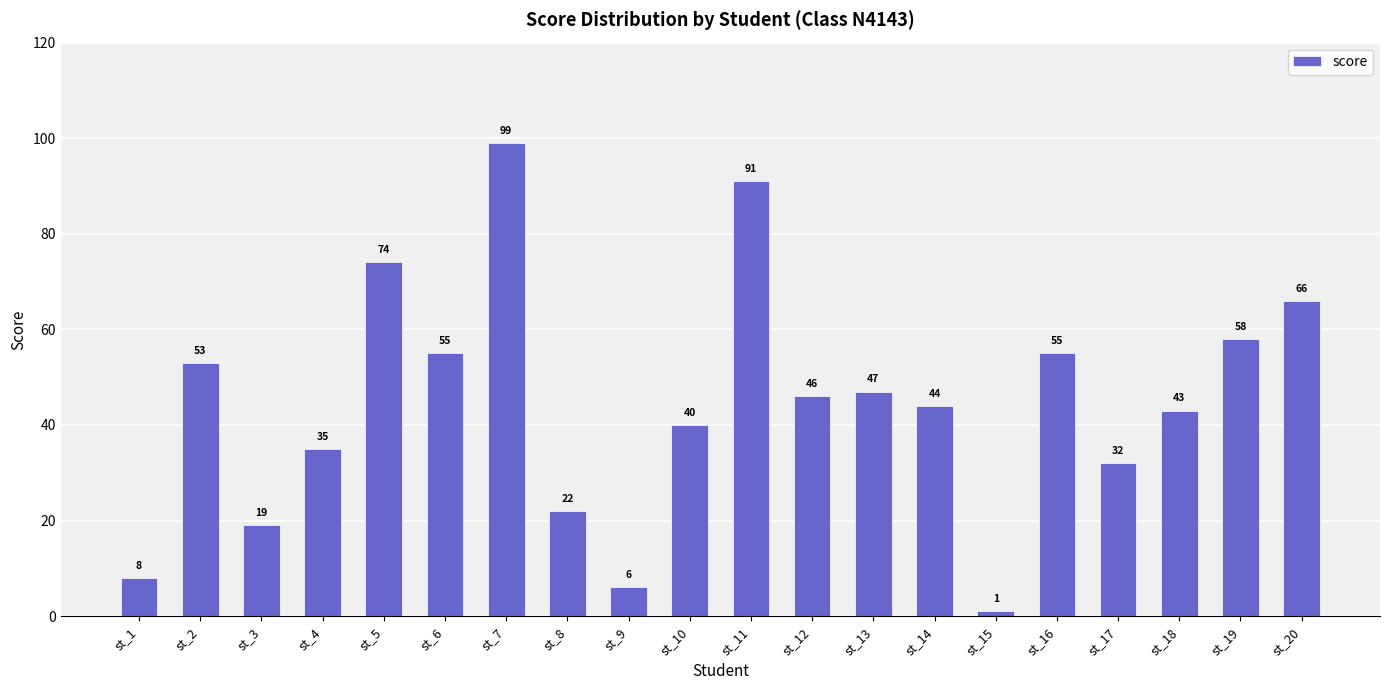

The chart shows a value of 44 at st_14. True or false?

True